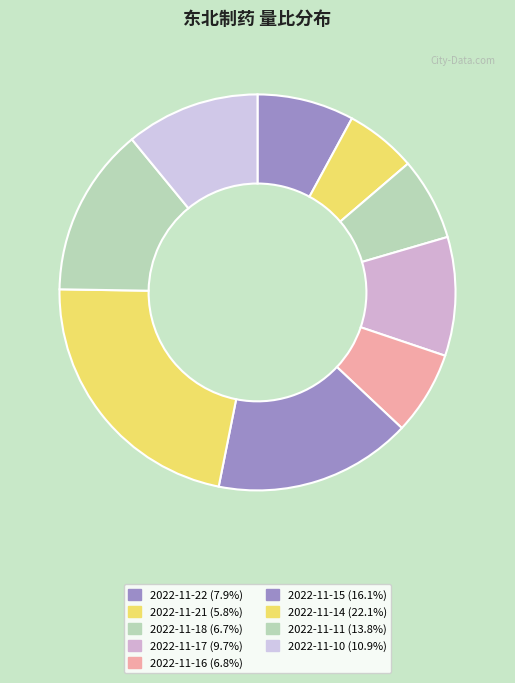

How many segments does this pie chart have?

9